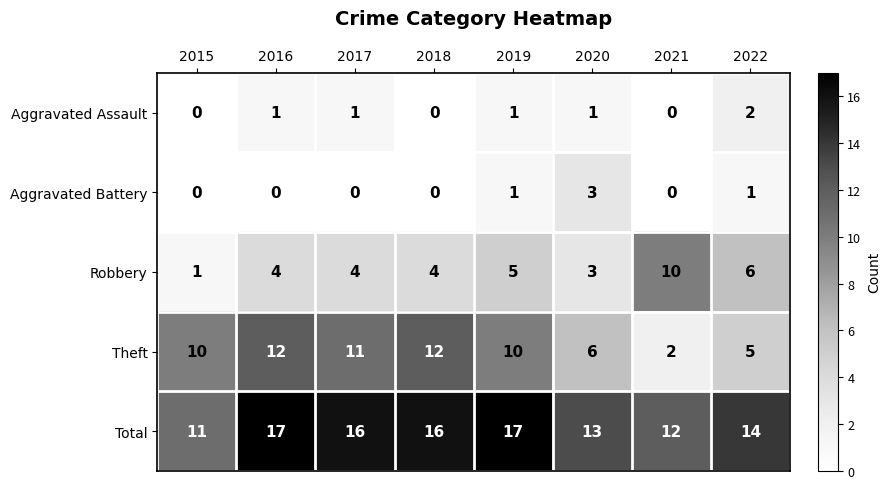

What is the maximum value for Robbery?

10